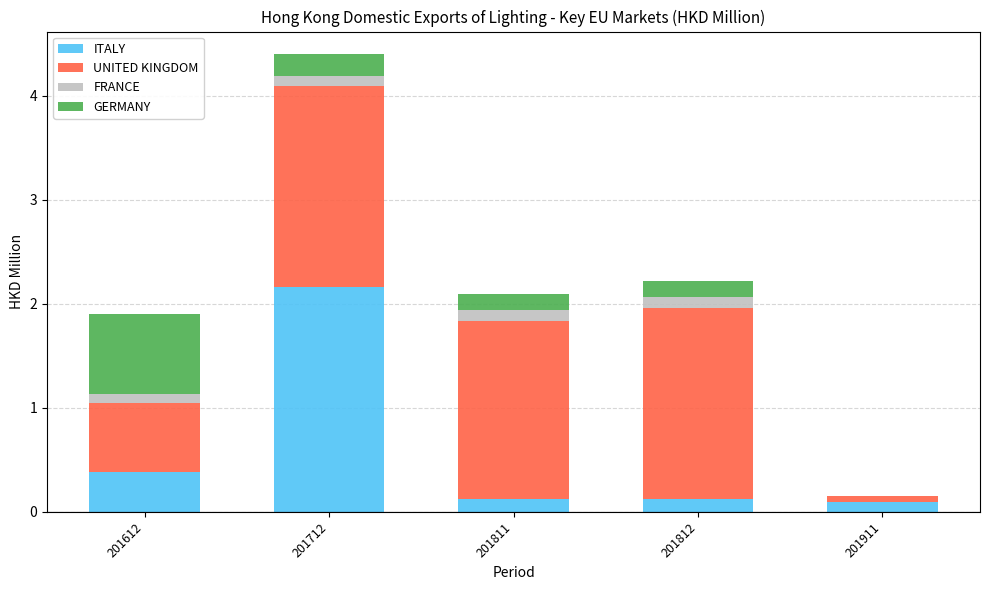

Count the number of categories in the chart.

5